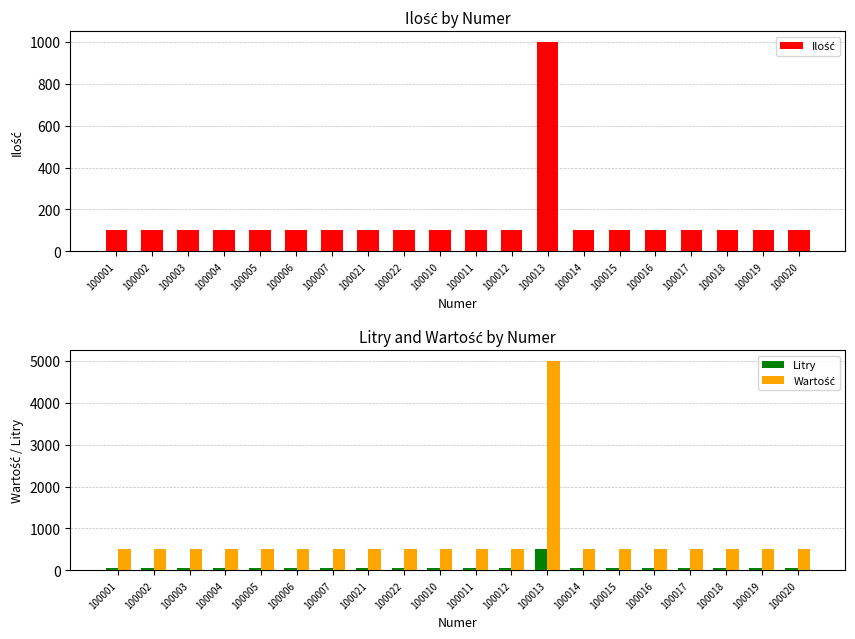

The Ilość series shows 179 at 100017. True or false?

False